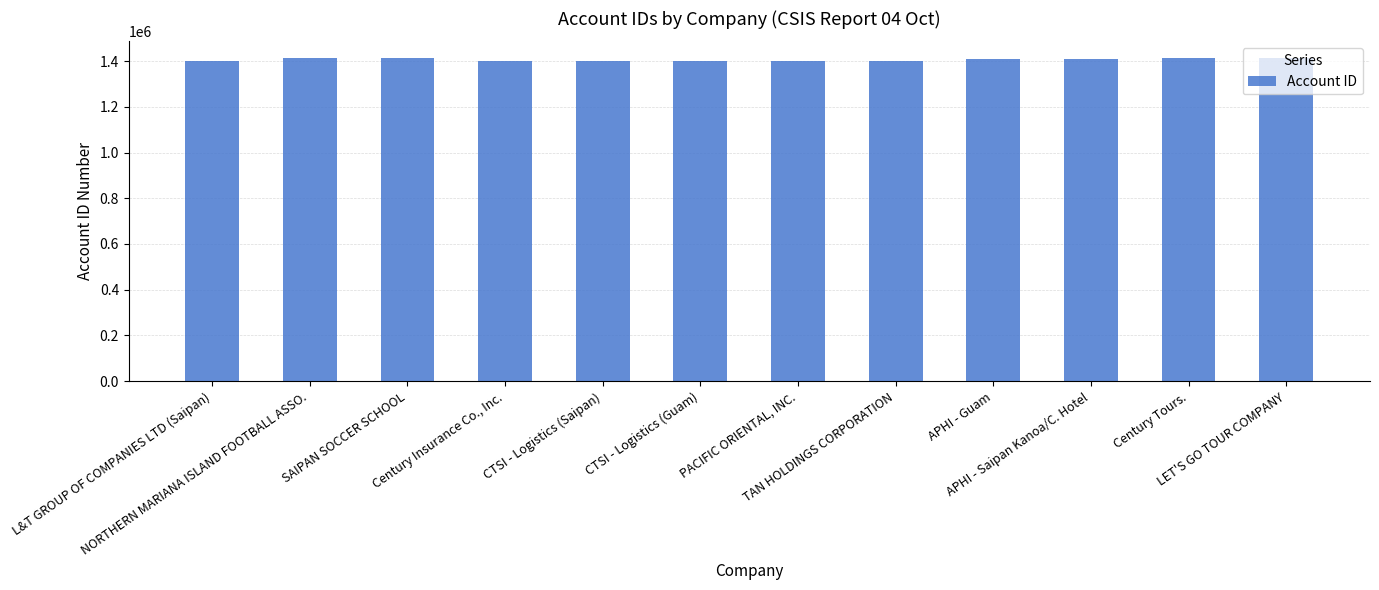

What is the label of the 11th bar from the left?

Century Tours.